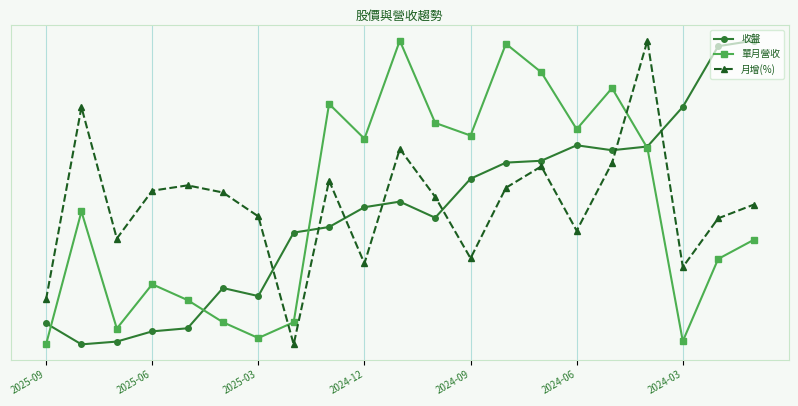

What are all the series names shown in the legend?

收盤, 單月營收, 月增(%)